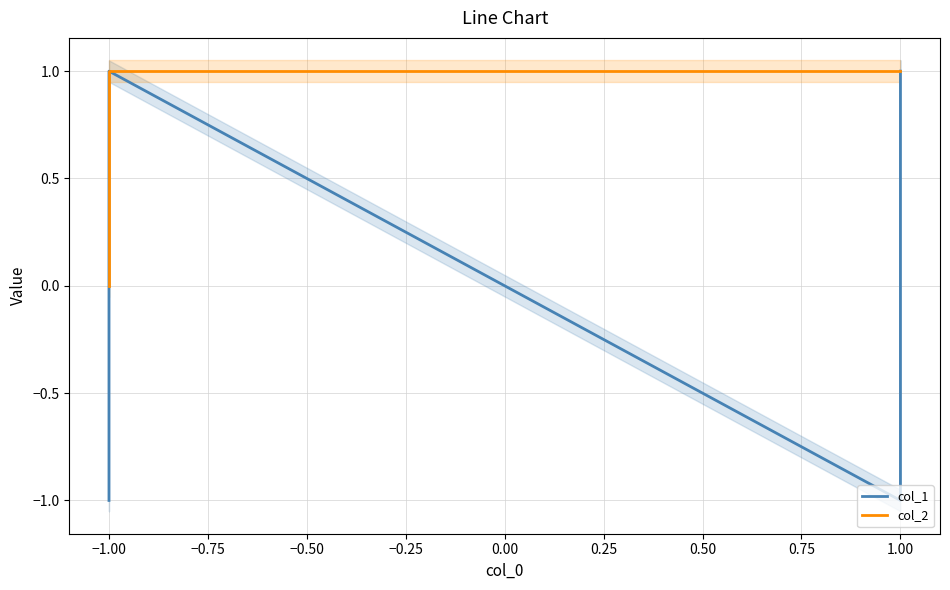

At how many categories does at least one series exceed 0?

3